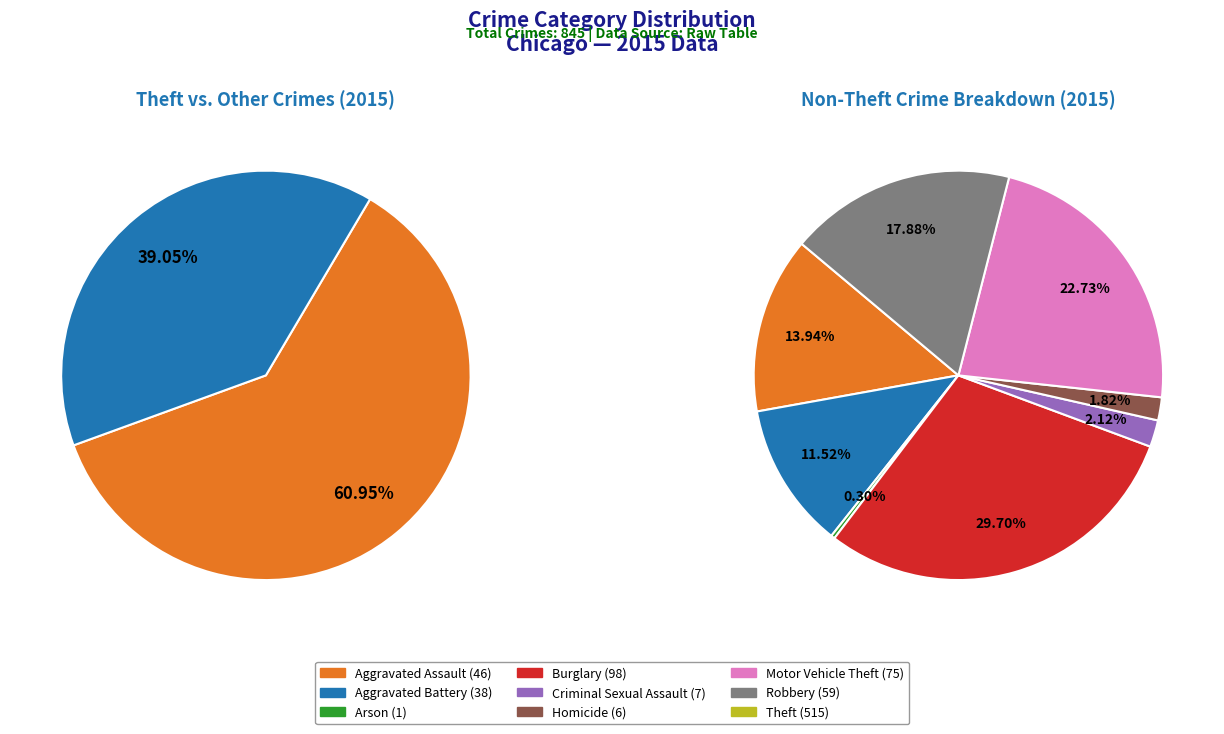

Between Burglary and Criminal Sexual Assault, which is larger?

Burglary